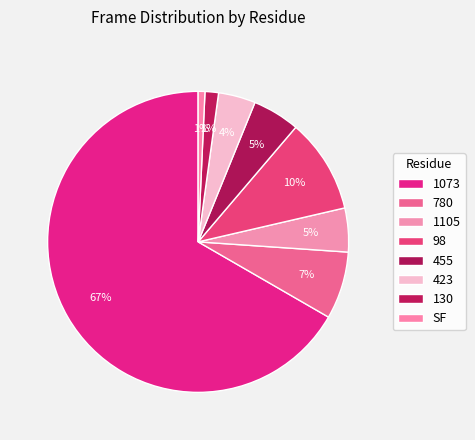

To the nearest percent, what is the average slice percentage?

12%